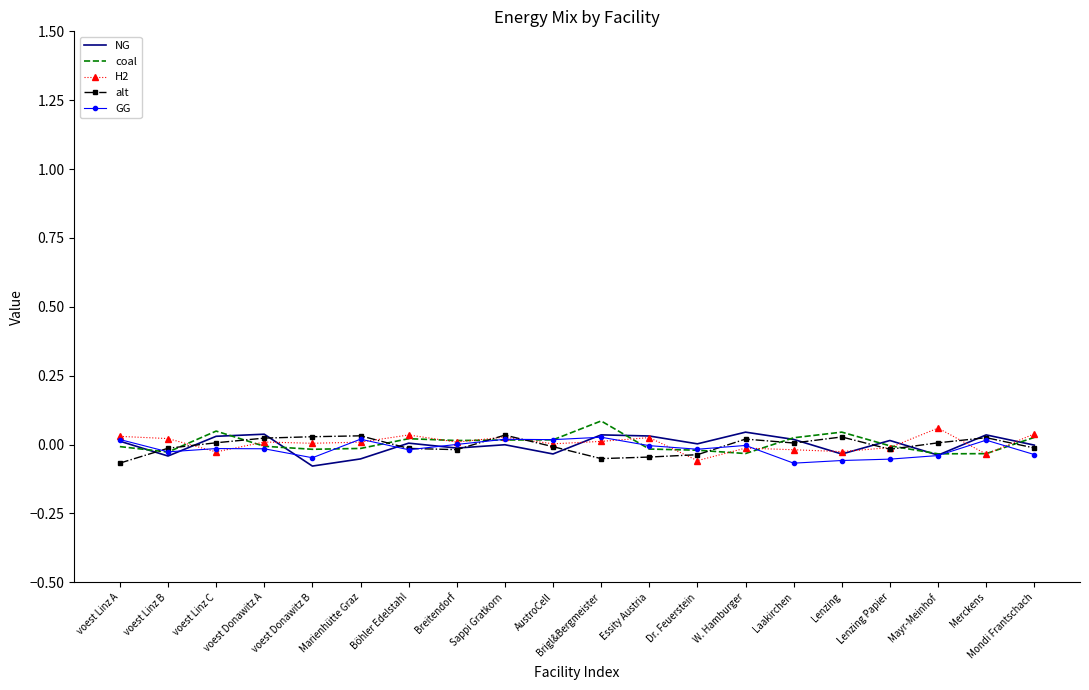

Is the value of NG at voest Linz B greater than the value of GG at Marienhütte Graz?

No